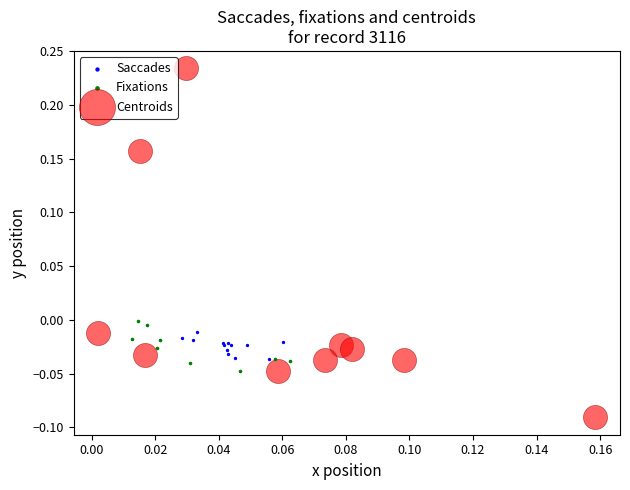

Which series contains the lowest Y value?

Centroids